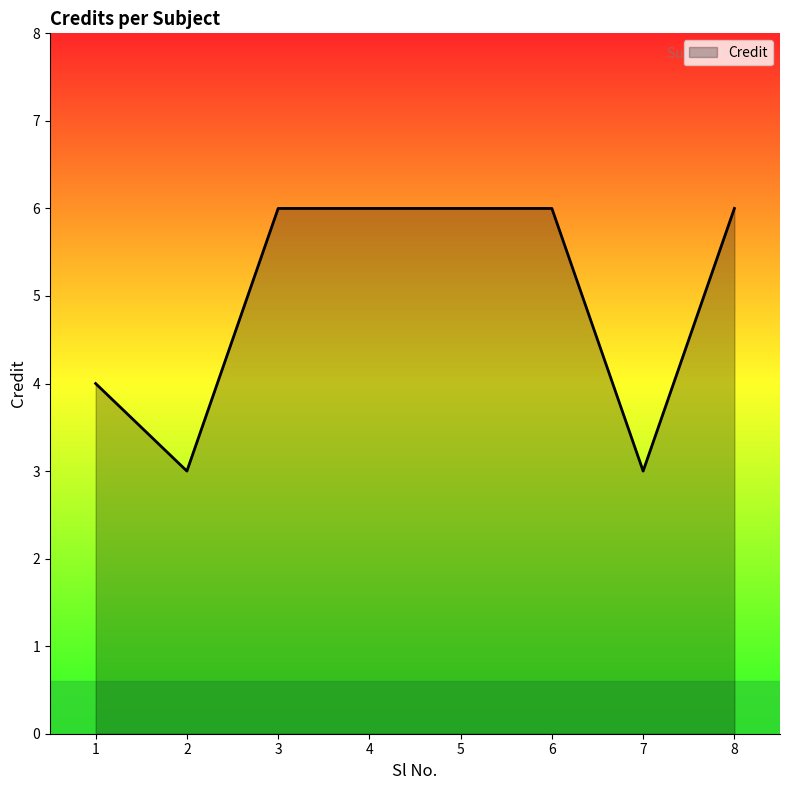

Does the chart display data point markers on the line(s)?

No